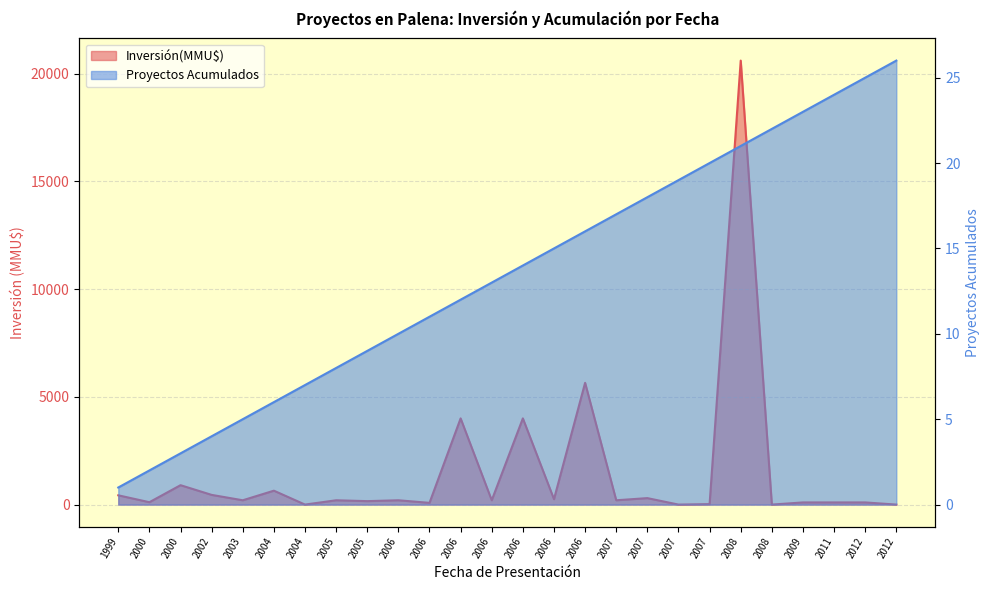

Does the chart display data point markers on the line(s)?

No